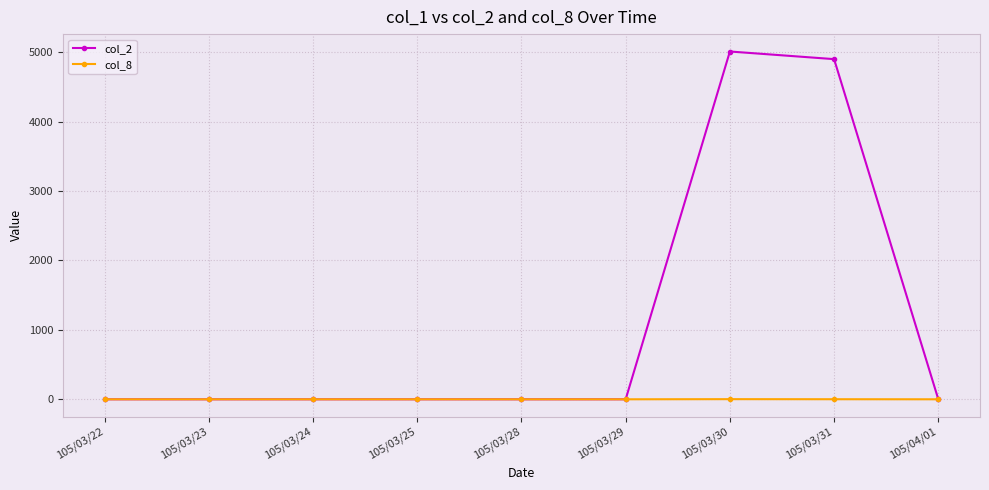

True or false: col_2 has a value of 2660 at 105/03/23.

False